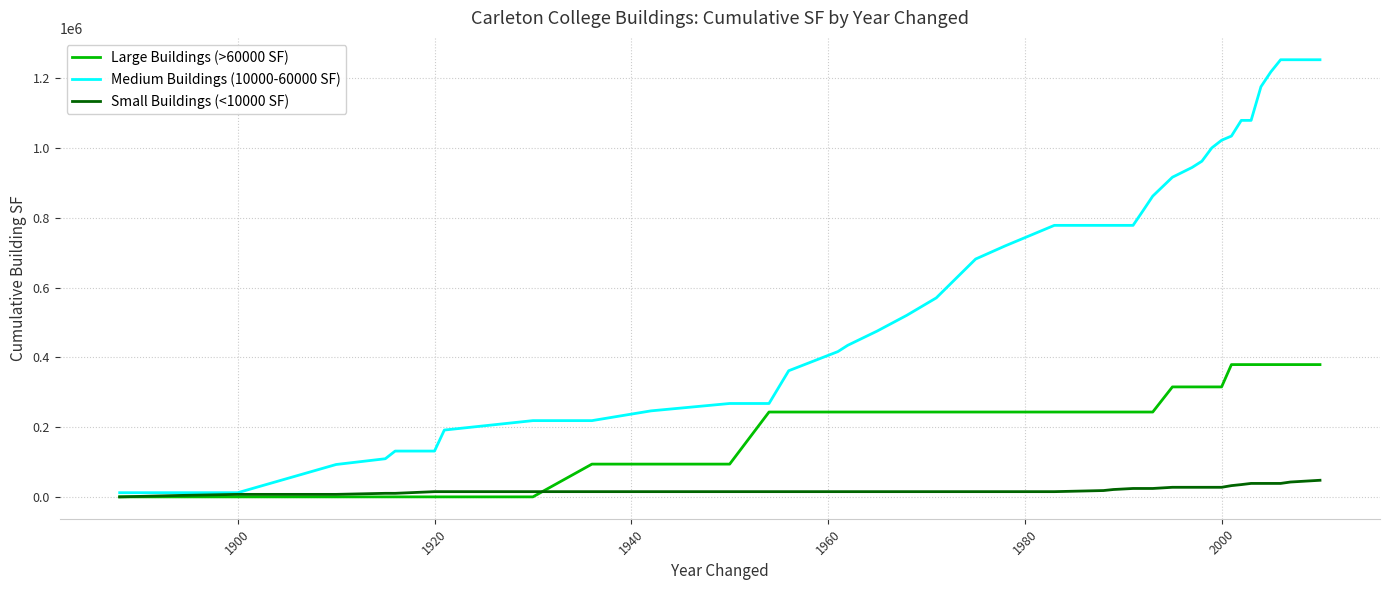

Which series has the largest total across all categories?

Medium Buildings (10000-60000 SF)